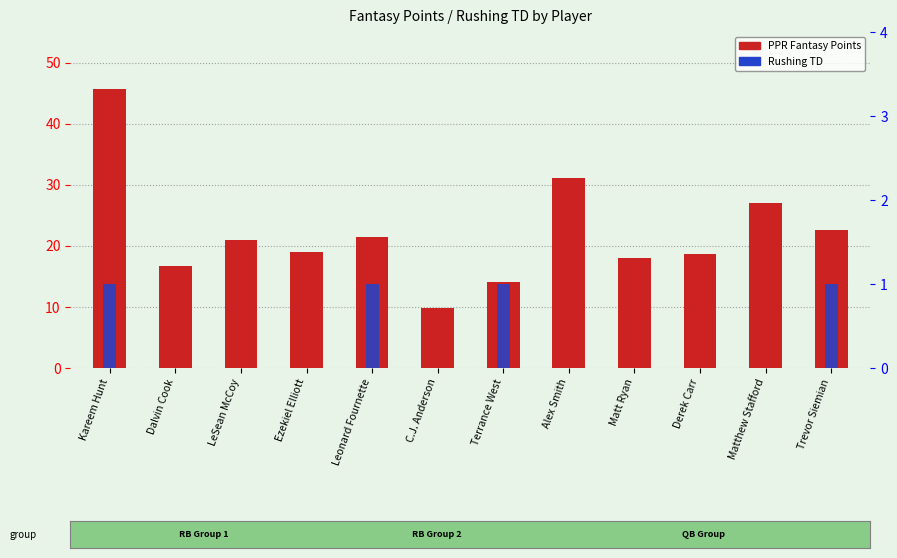

Is the value of Rushing TD at Ezekiel Elliott greater than the value of PPR Fantasy Points at Matt Ryan?

No